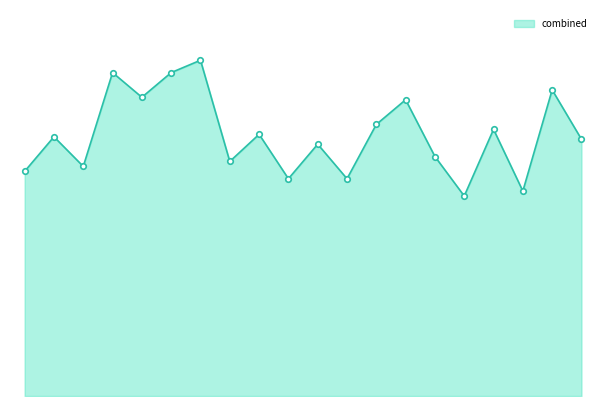

What is the minimum value shown in the chart?

3